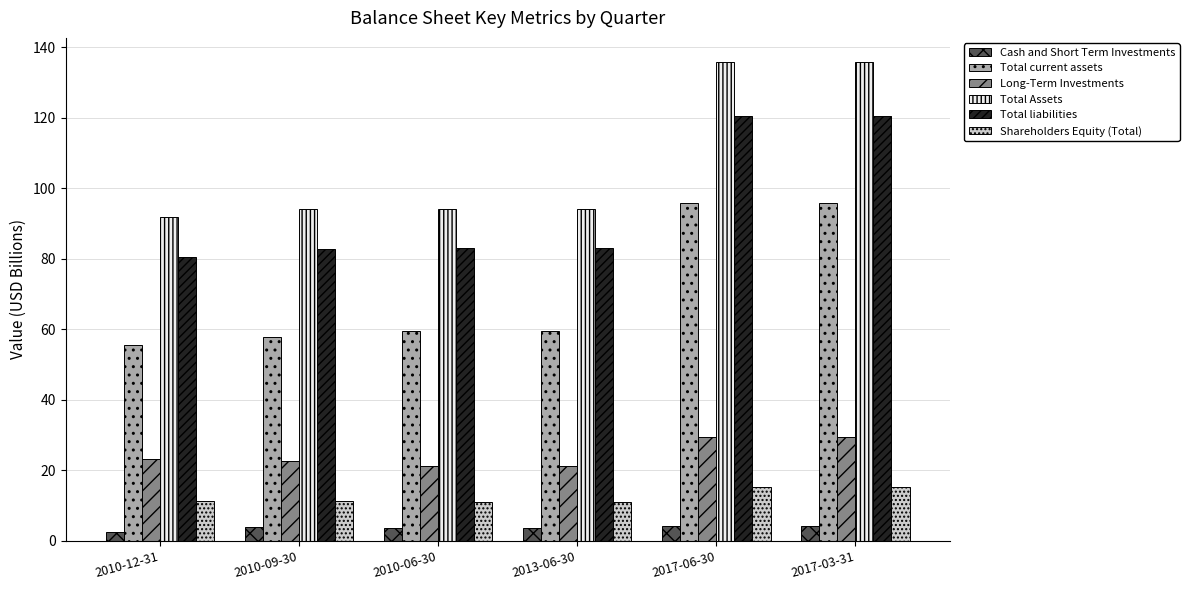

What is the label of the 4th bar from the left?

2013-06-30